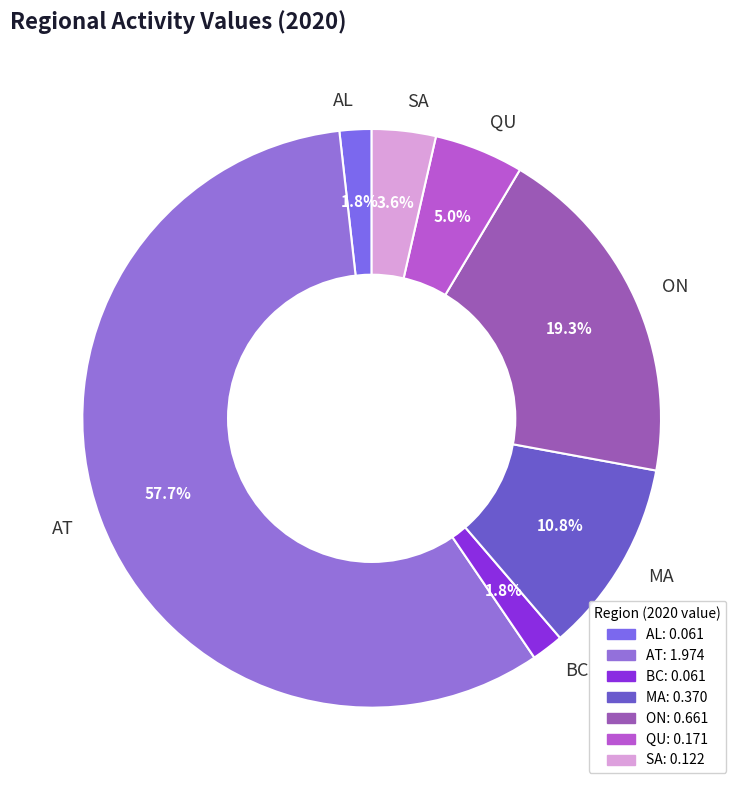

Count the number of slices in the pie.

7